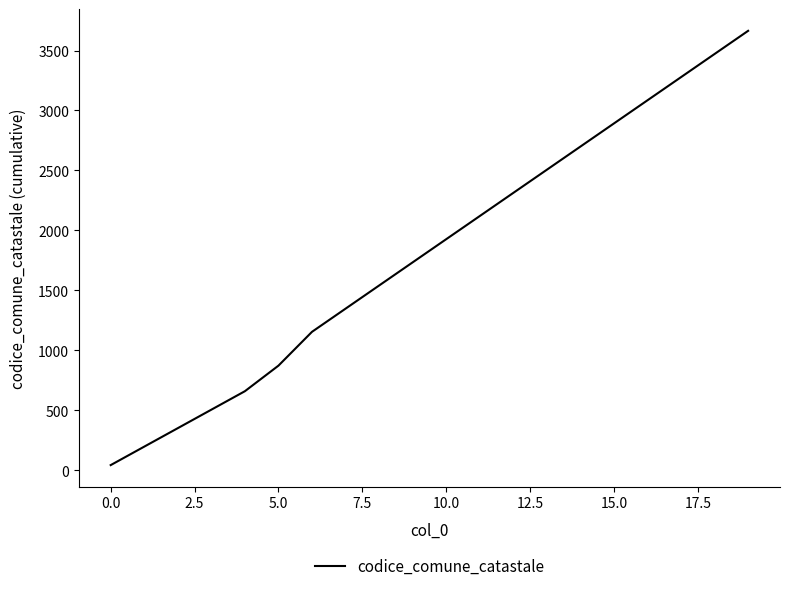

What is the maximum value shown in the chart?

3664